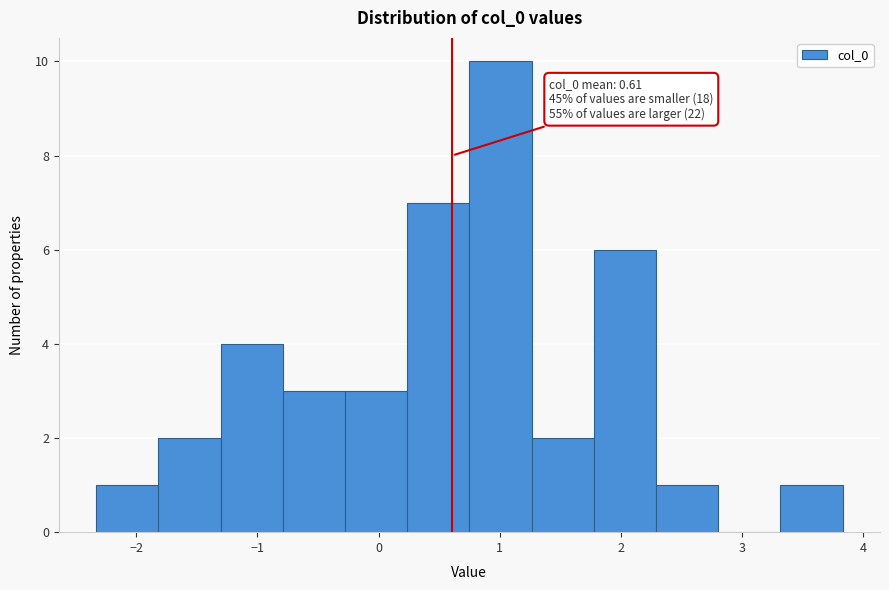

Over which range of the x-axis is the bar tallest?

0.7 to 1.3